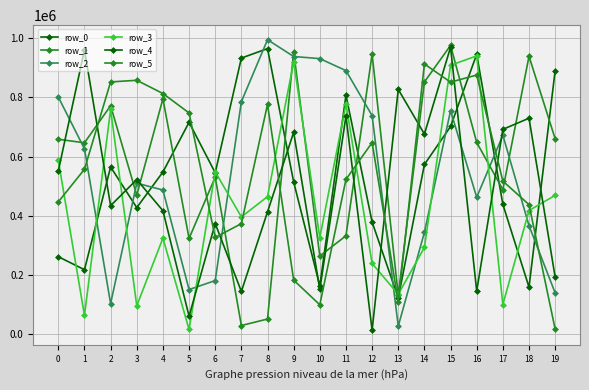

Between which two adjacent categories do row_0 and row_4 first intersect?

1 and 2